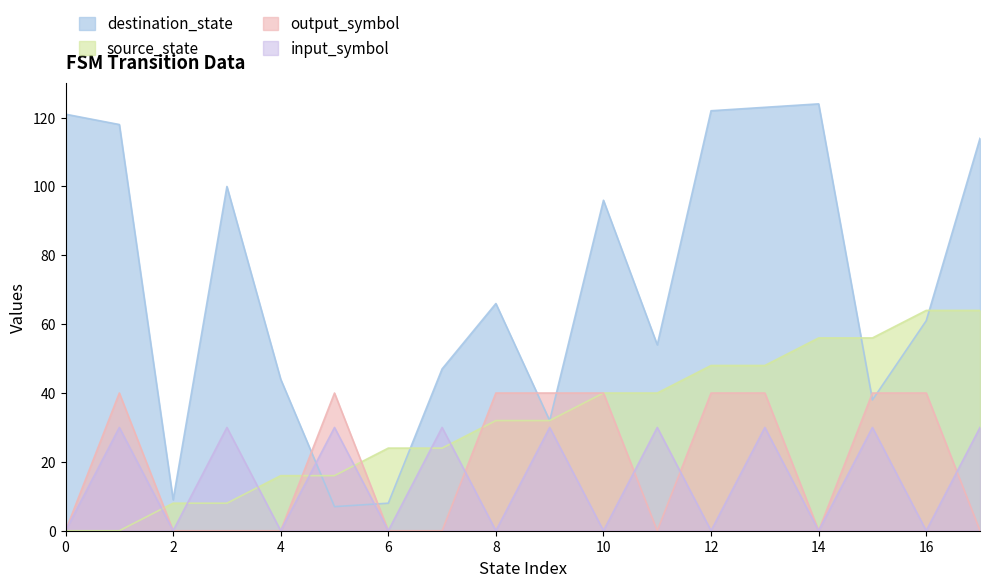

What is the sum of all source_state values?

576